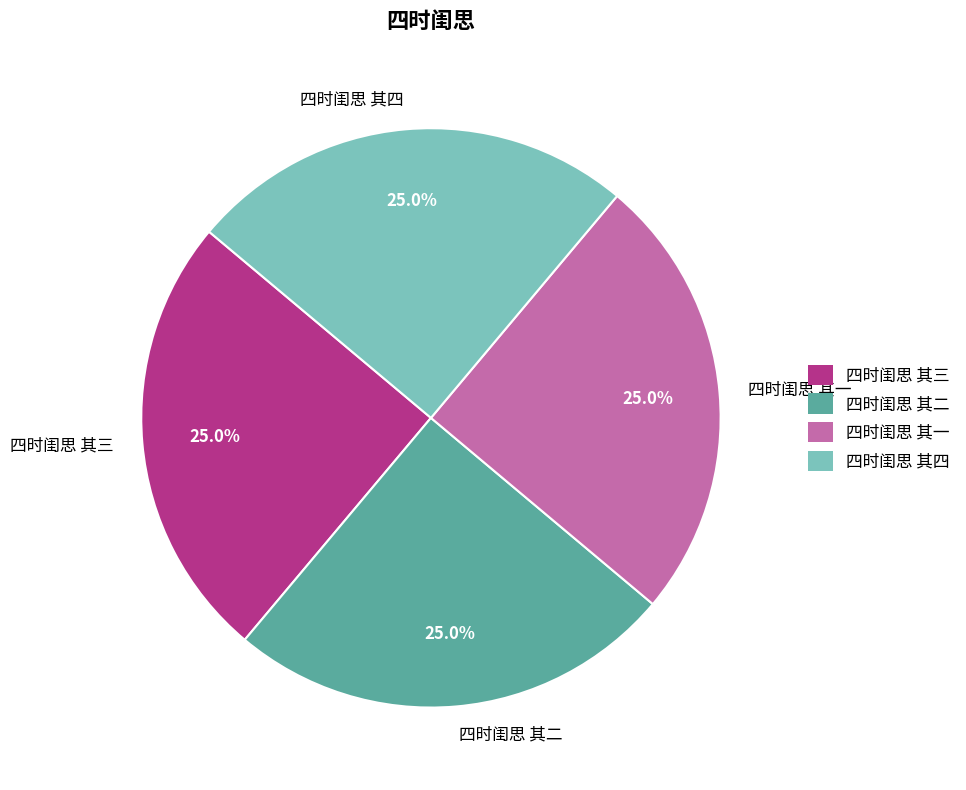

Does 四时闺思 其三 account for over 50% of the chart?

No